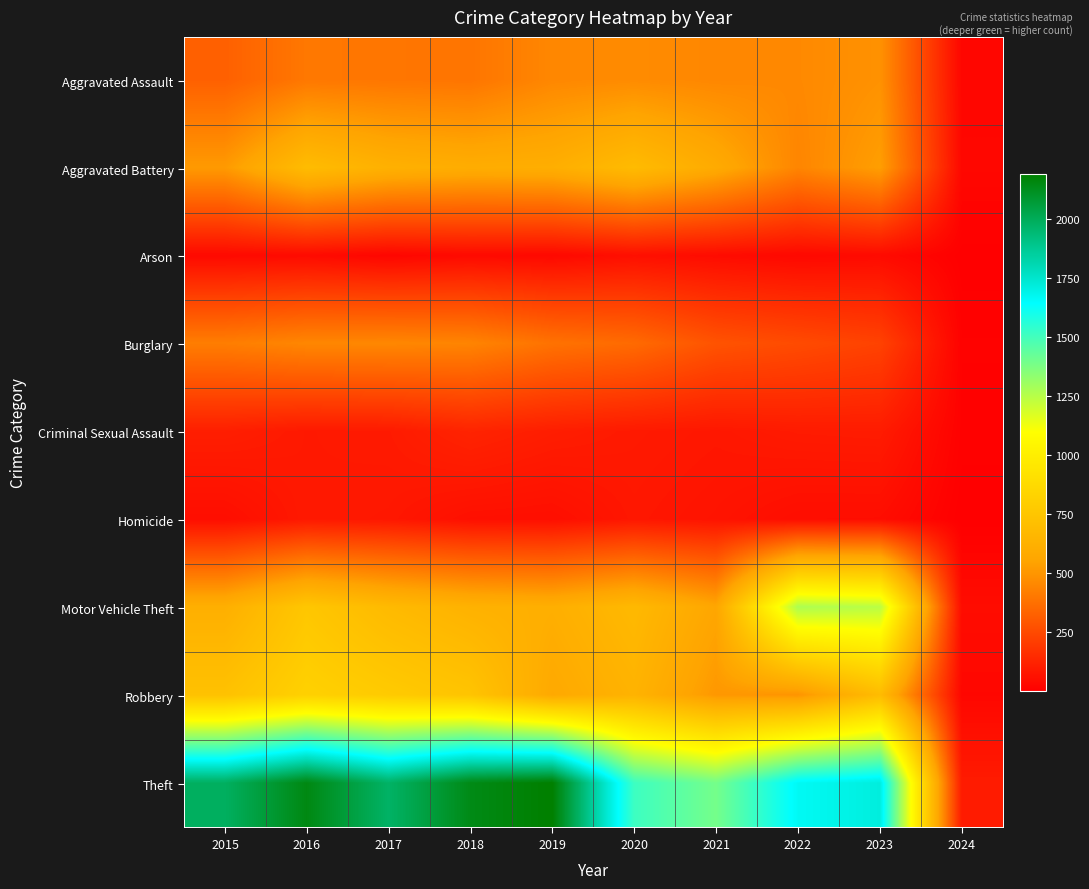

Which has a higher value, 2015 or 2021?

2021